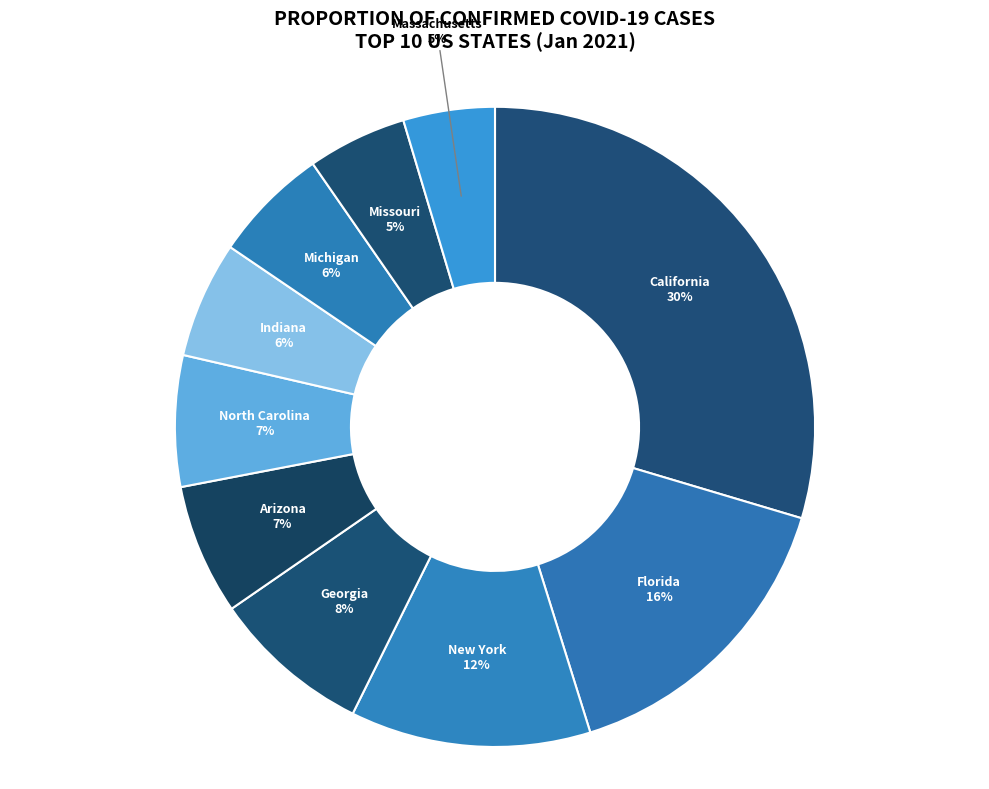

Rank the categories by value from lowest to highest.

Massachusetts, Missouri, Michigan, Indiana, Arizona, North Carolina, Georgia, New York, Florida, California